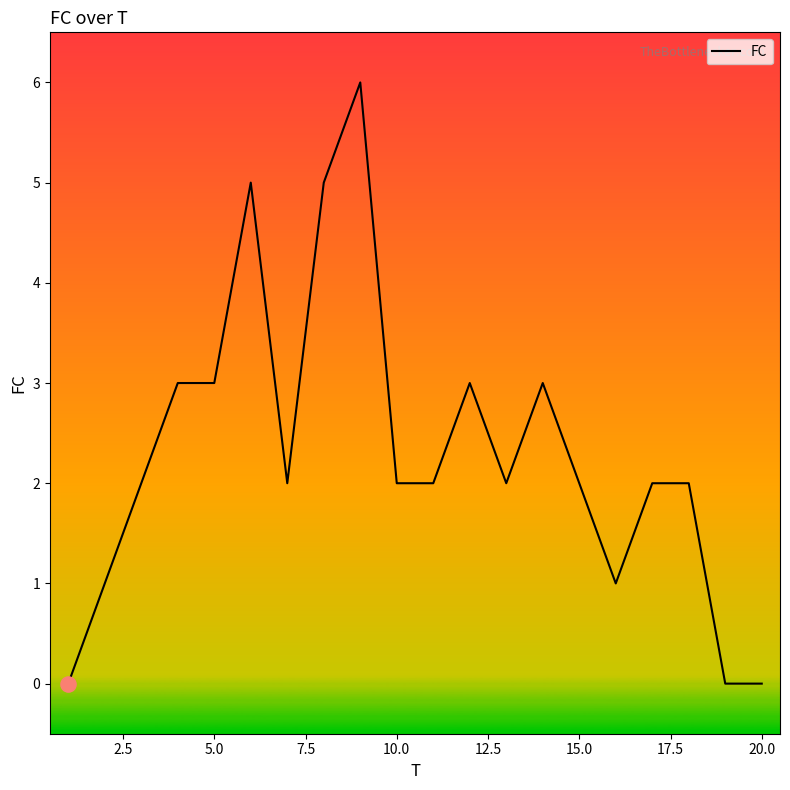

What is the difference between the maximum and minimum values?

6